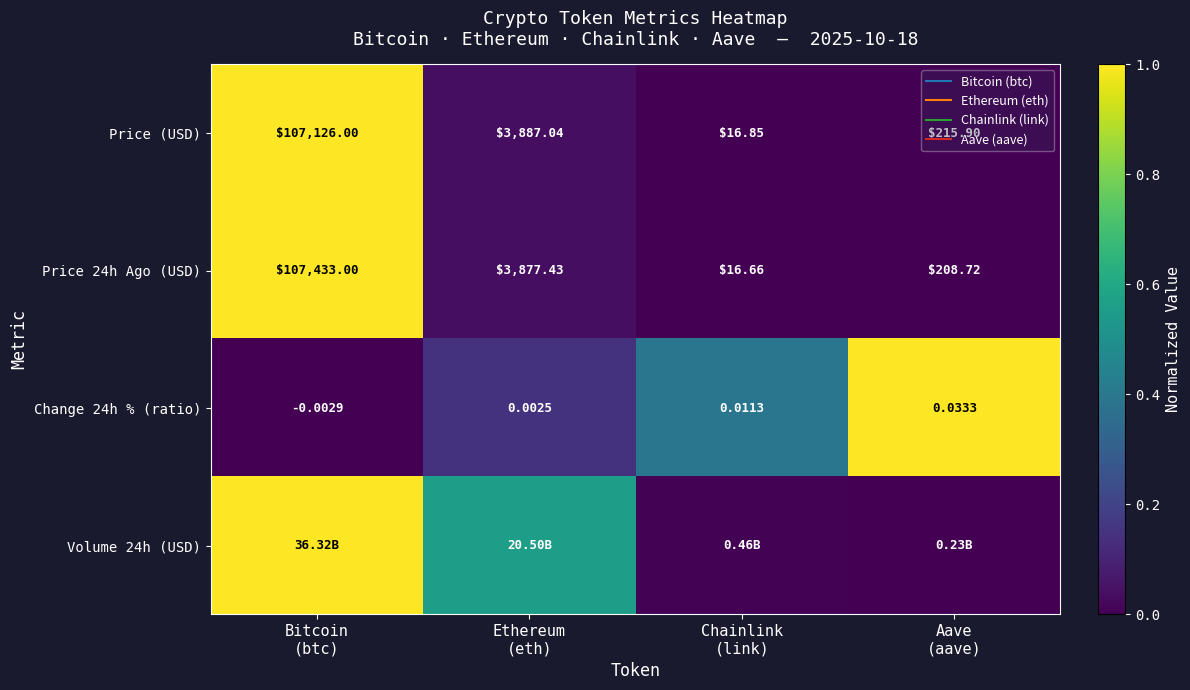

What is the average value of the Volume 24h (USD) series?

0.4